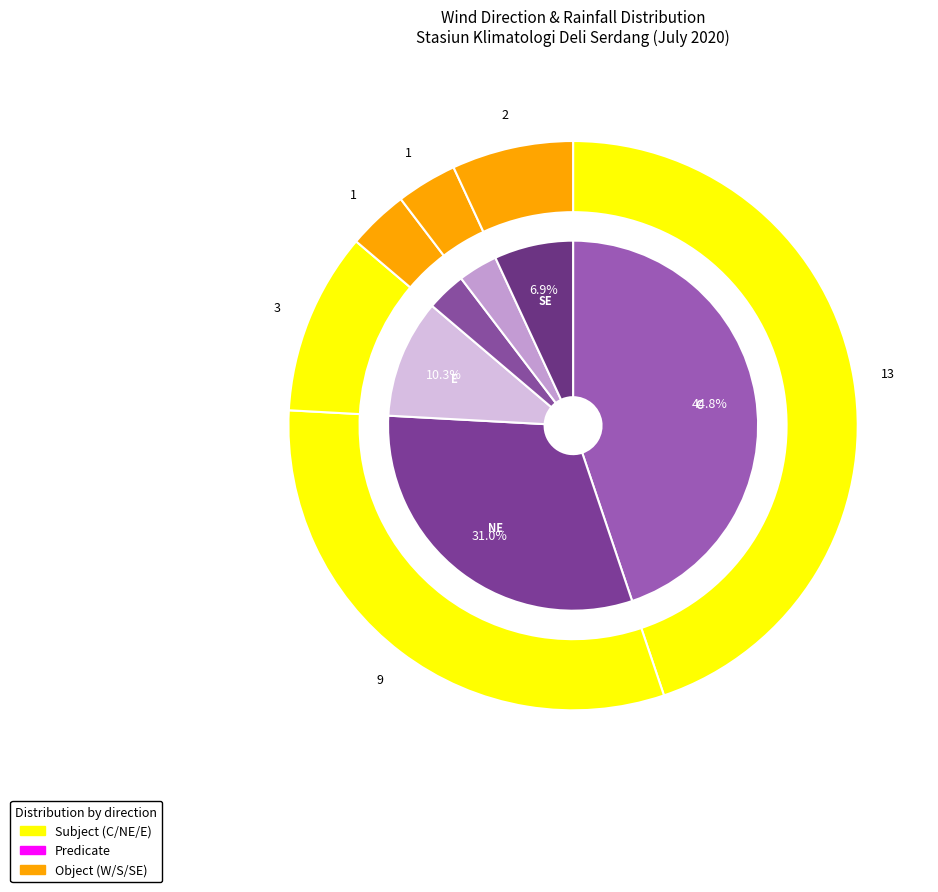

The C slice represents 6% of the pie. True or false?

False